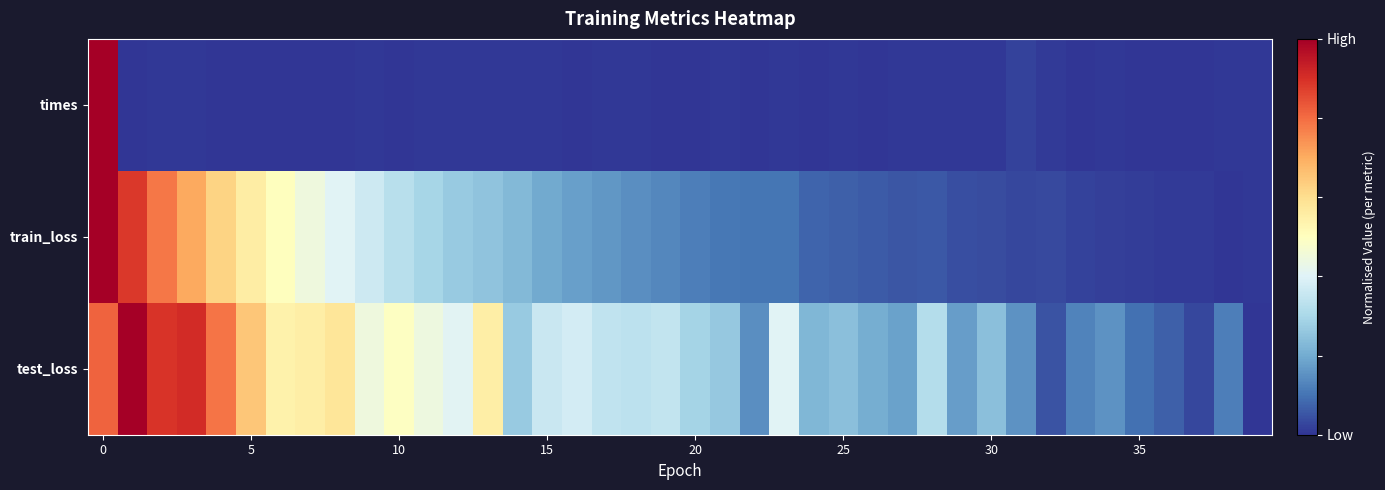

At how many categories does at least one series exceed 0?

40